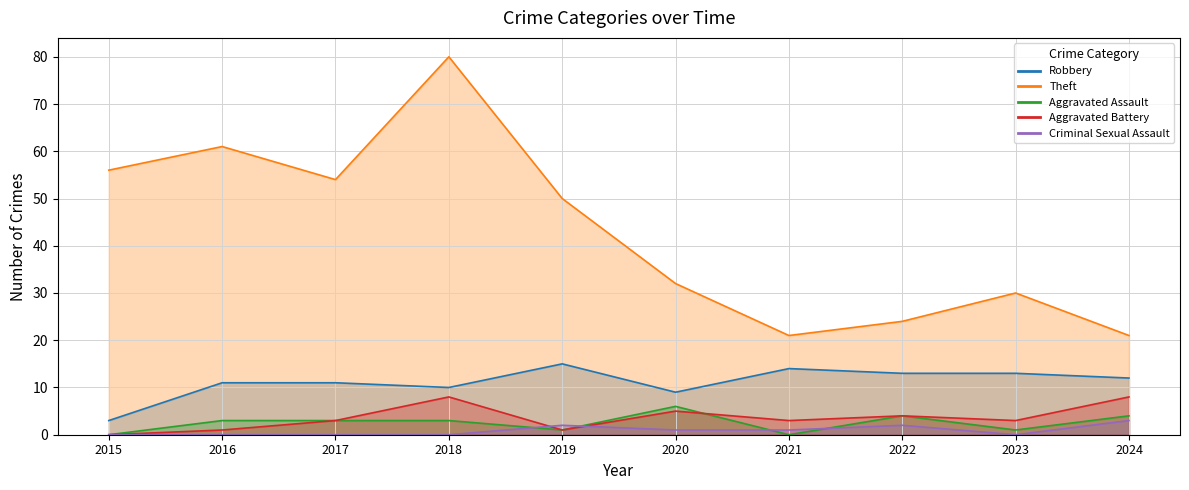

True or false: Aggravated Assault has more than 1 interior local peaks.

True